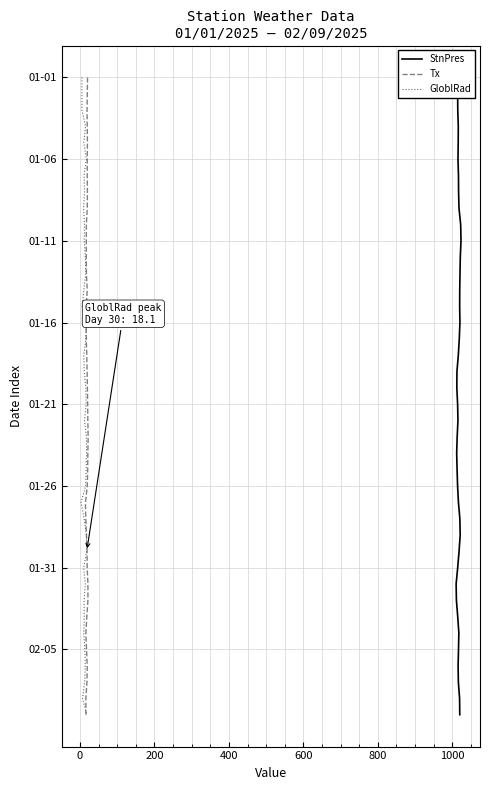

How many data points in Tx are above 20?

19